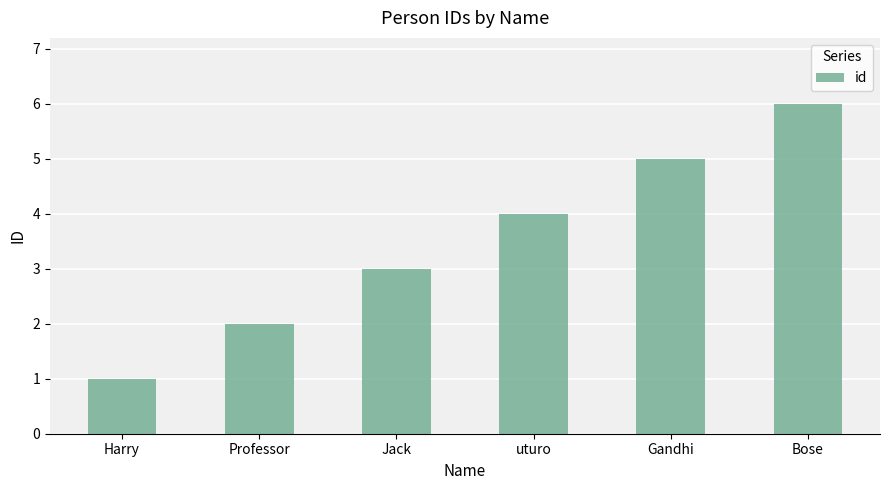

What is the difference between the values at Jack and Gandhi?

2